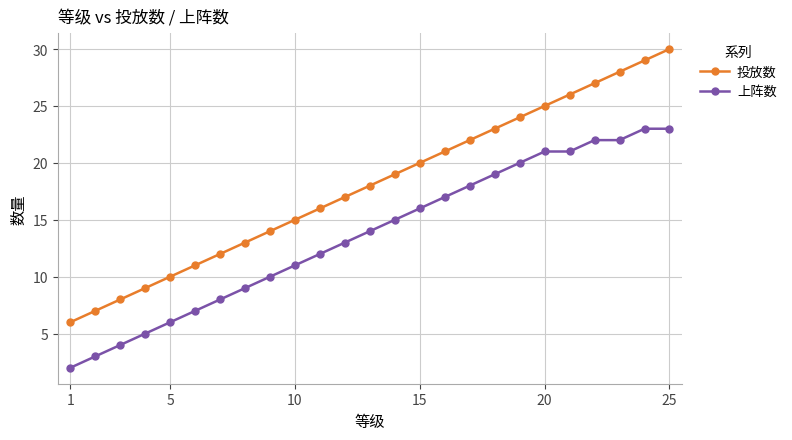

List the series in order of their peak value, highest first.

投放数, 上阵数